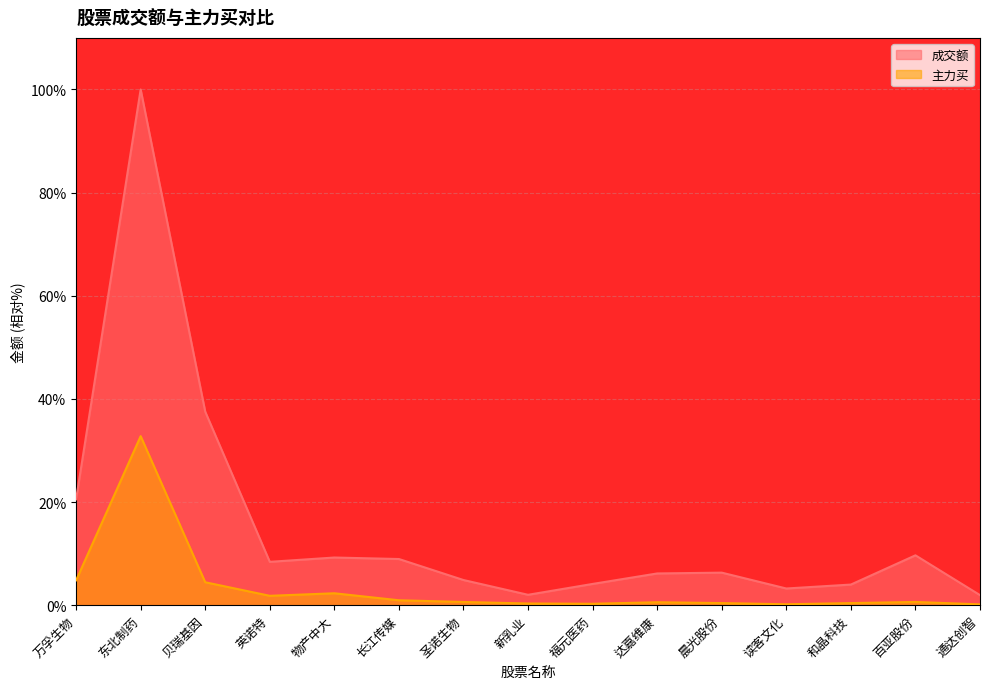

What is the value of the 主力买 point at the 13th from the left?

0.4